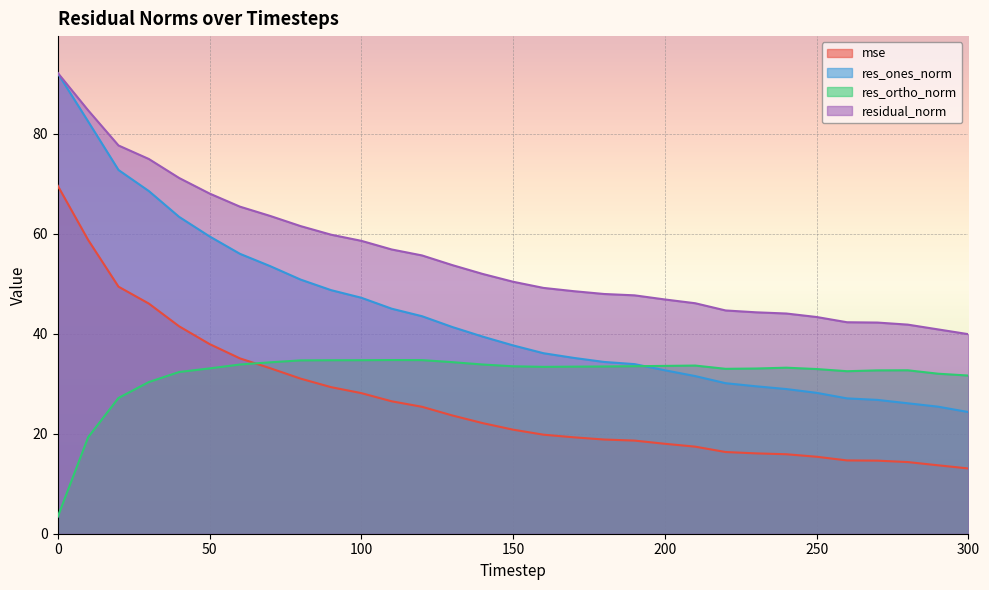

True or false: res_ones_norm and mse cross at least once.

False